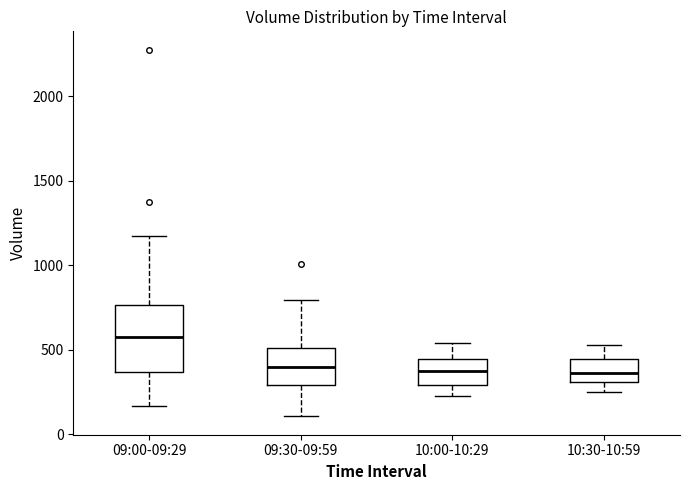

Reading left to right, read every box against the y-axis: the position of its median line, the range the box covers, and the ends of its whiskers. The values are not printed on the chart, so give them approximately, as read against the axis.

09:00-09:29: median 550, box 350 to 750, whiskers 150 to 1200
09:30-09:59: median 400, box 300 to 500, whiskers 100 to 800
10:00-10:29: median 400, box 300 to 450, whiskers 250 to 550
10:30-10:59: median 350, box 300 to 450, whiskers 250 to 550